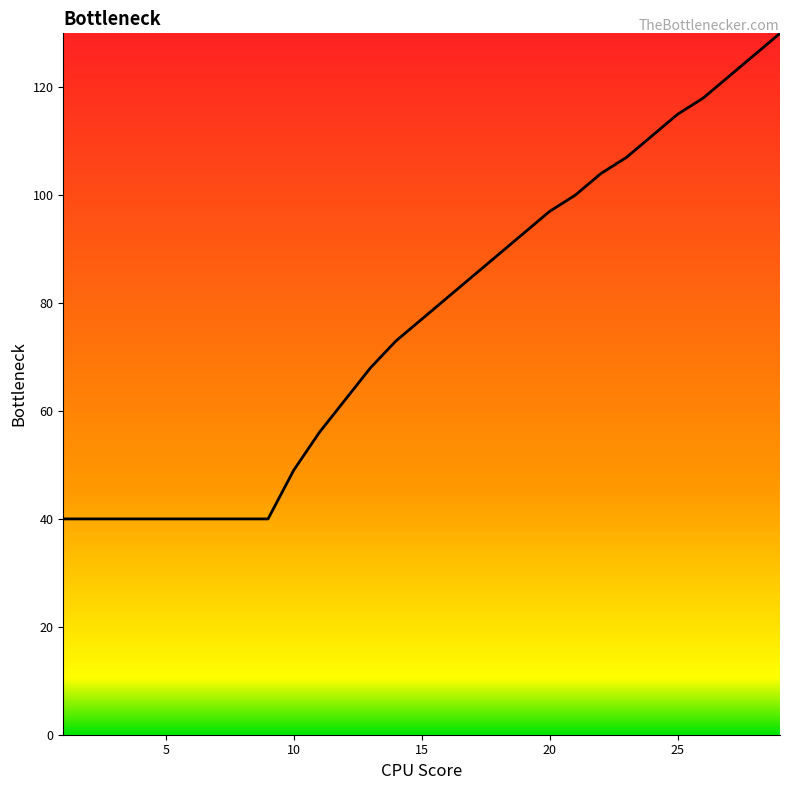

What is the minimum value shown in the chart?

40